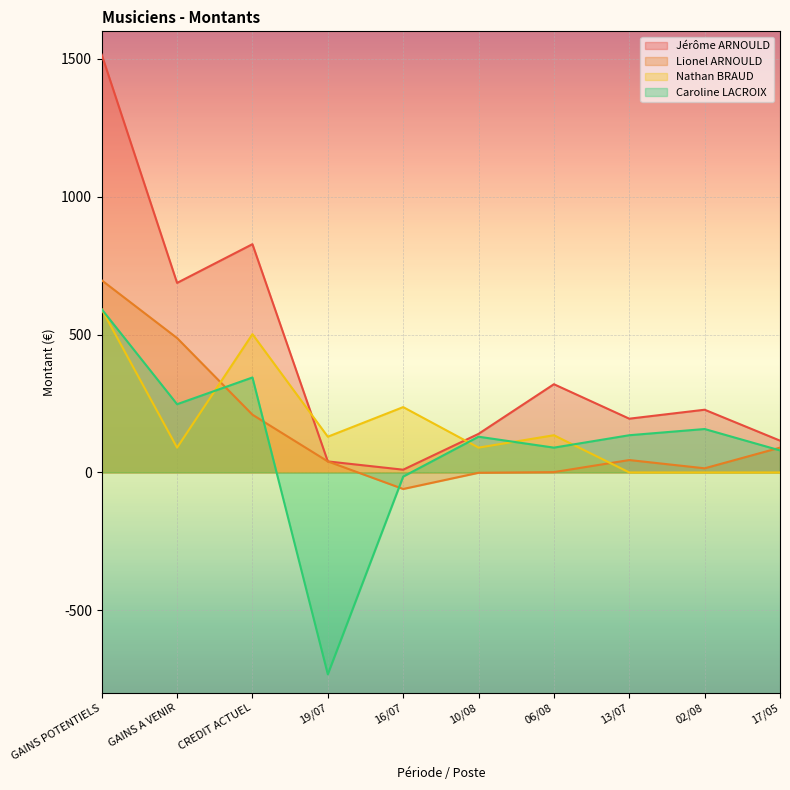

After their last crossing, which series has the higher values: Nathan BRAUD or Caroline LACROIX?

Caroline LACROIX